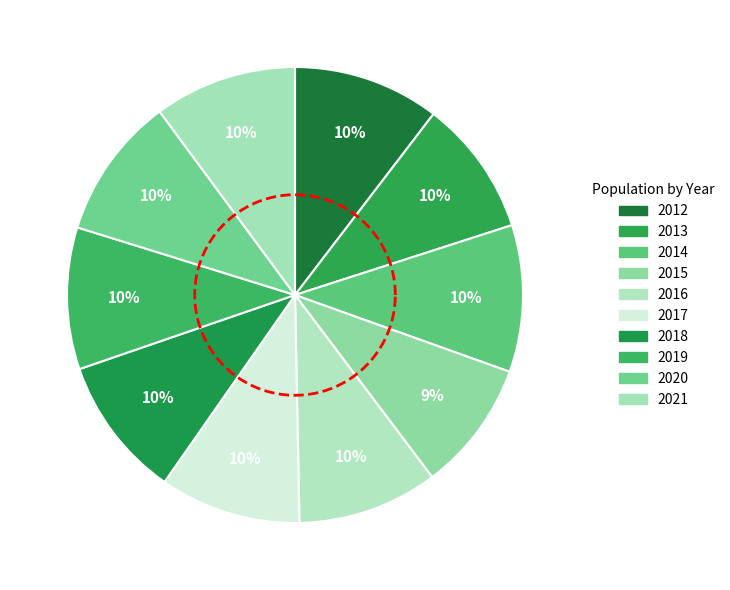

Count the number of slices in the pie.

10